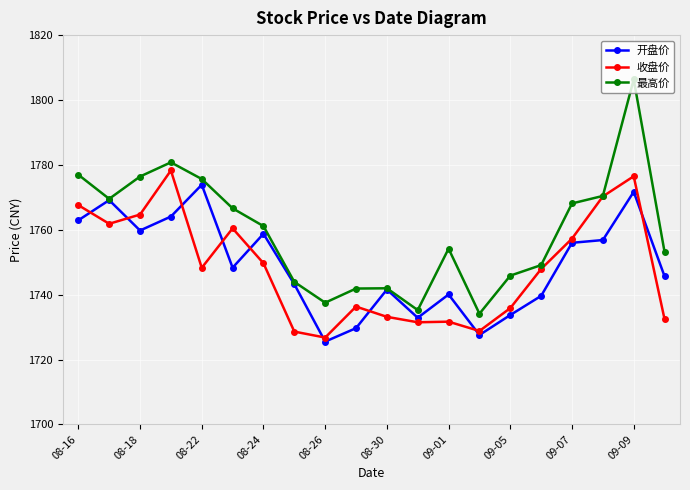

What is the value of the 开盘价 point at the 3rd from the left?

1759.8